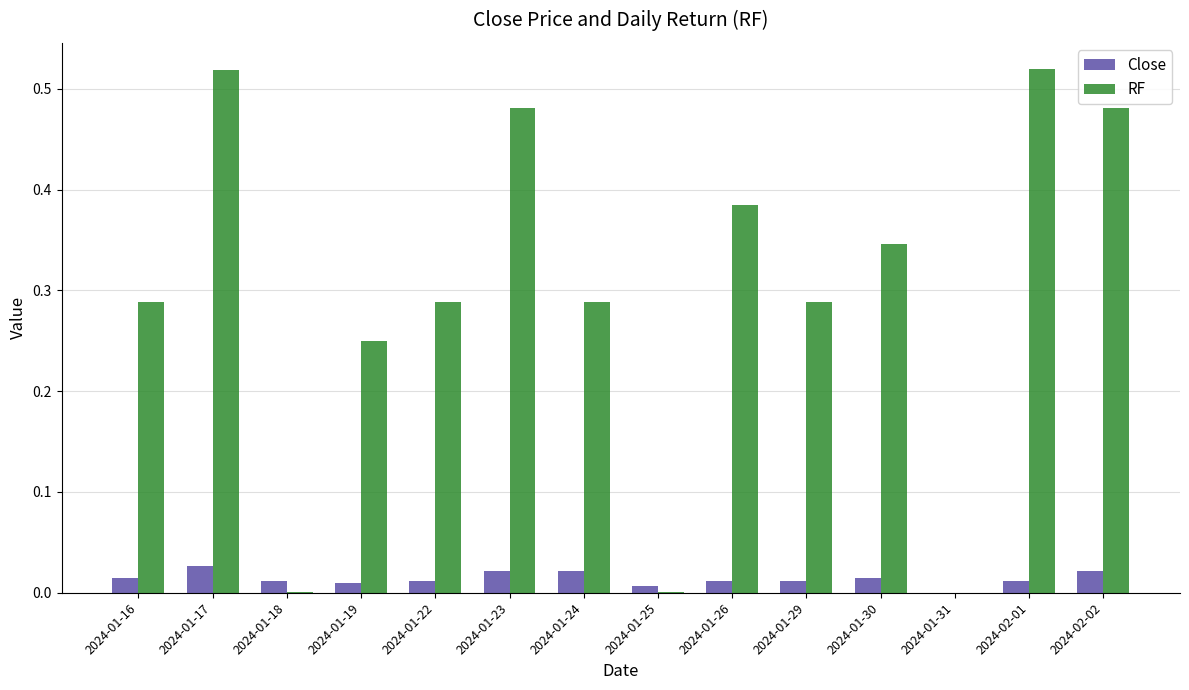

True or false: Close has a value of 0.0 at 2024-01-18.

True